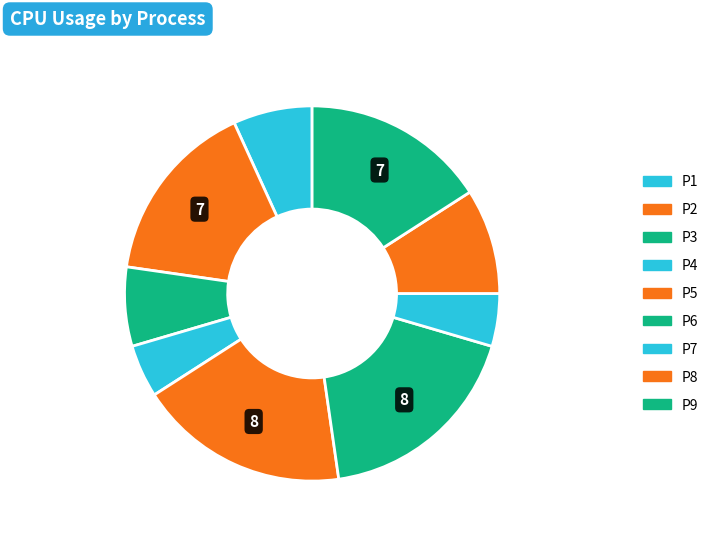

Does P1 represent more than half of the total?

No